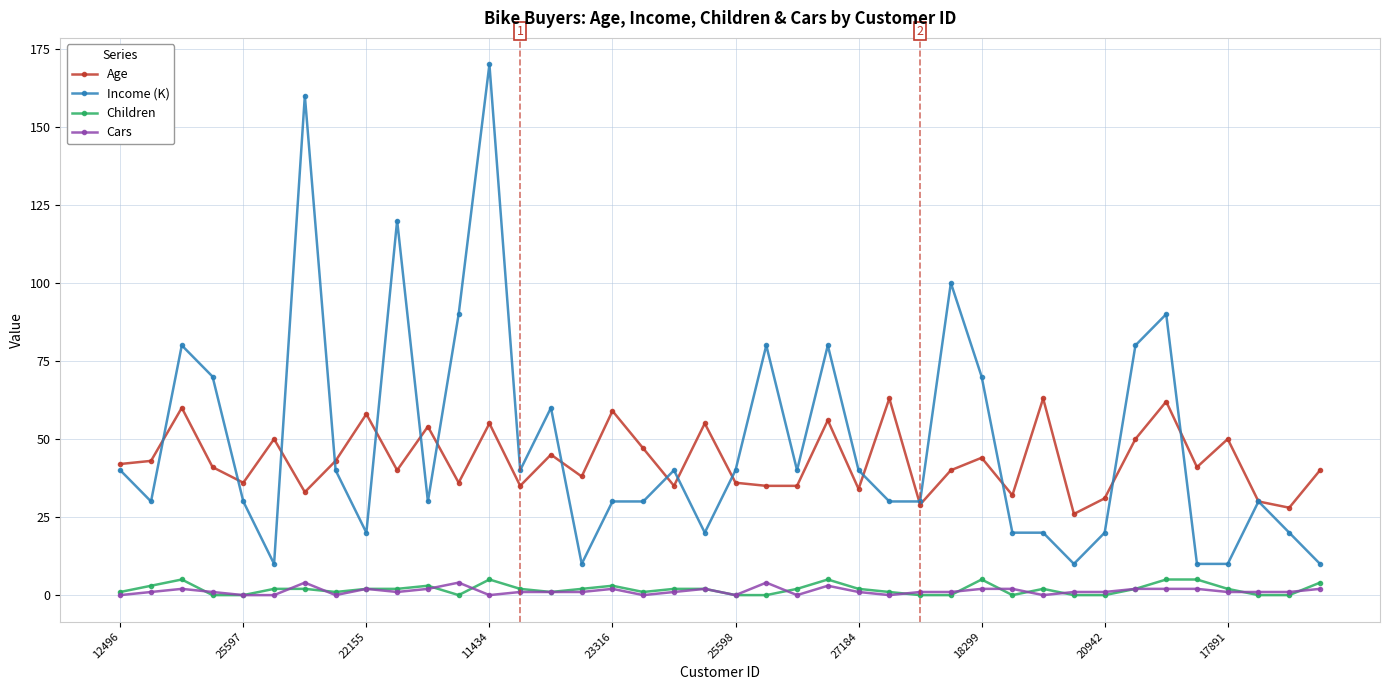

True or false: Cars has more than 1 interior local peaks.

True